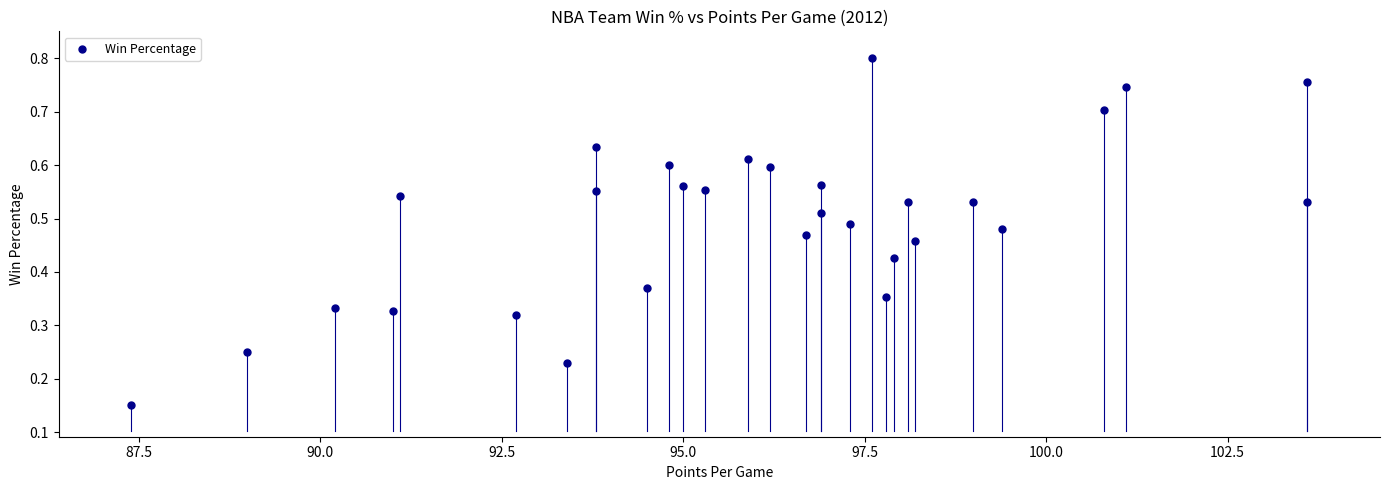

What is the range of X values (max minus min)?

16.2